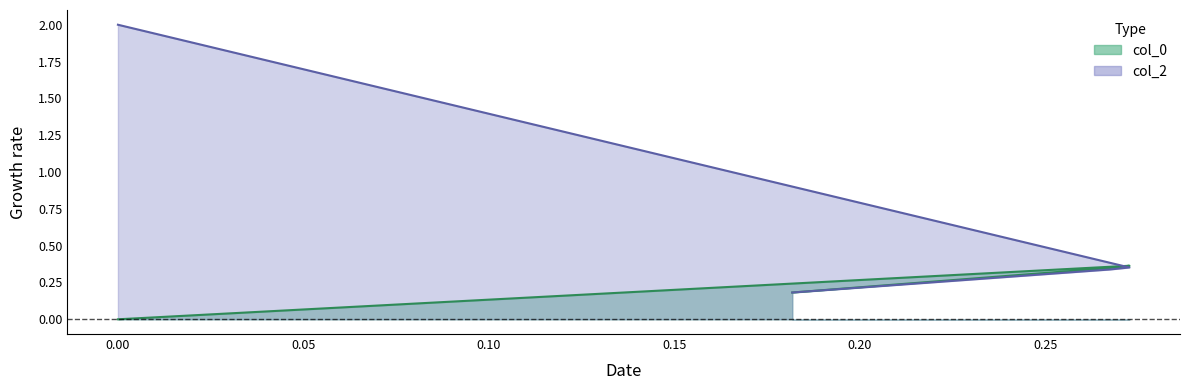

Is the value of col_0 at 0.0 greater than the value of col_2 at 0.18181818181818182?

No